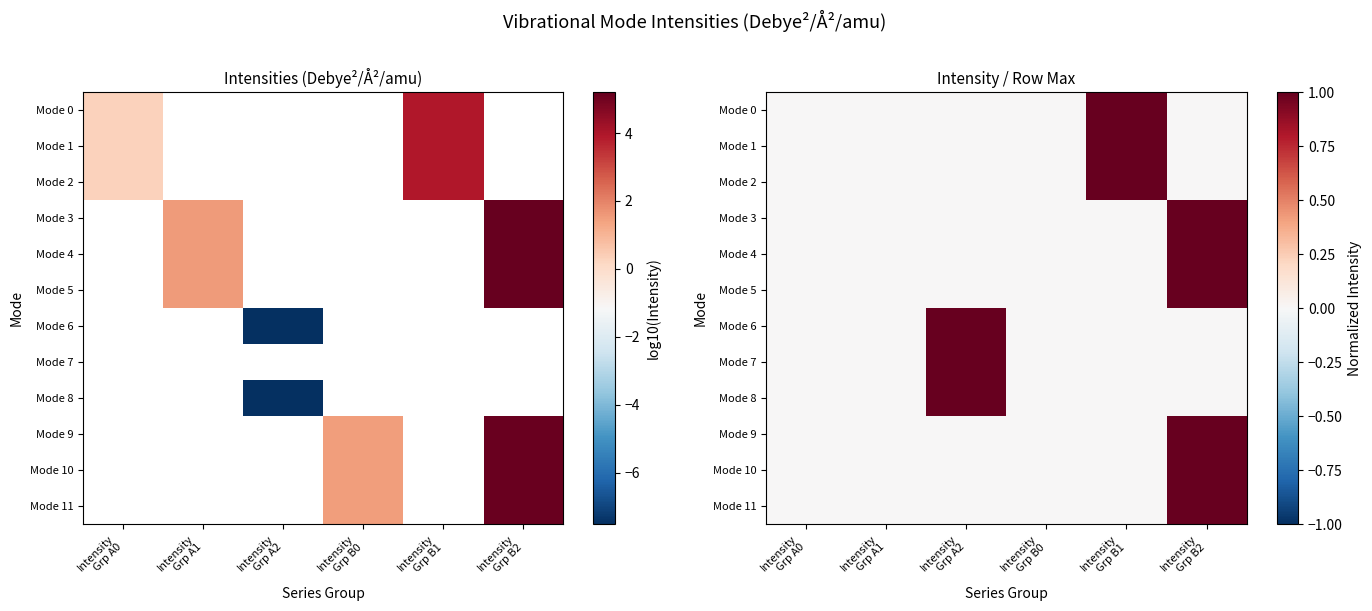

What is the greatest value displayed?

1.0